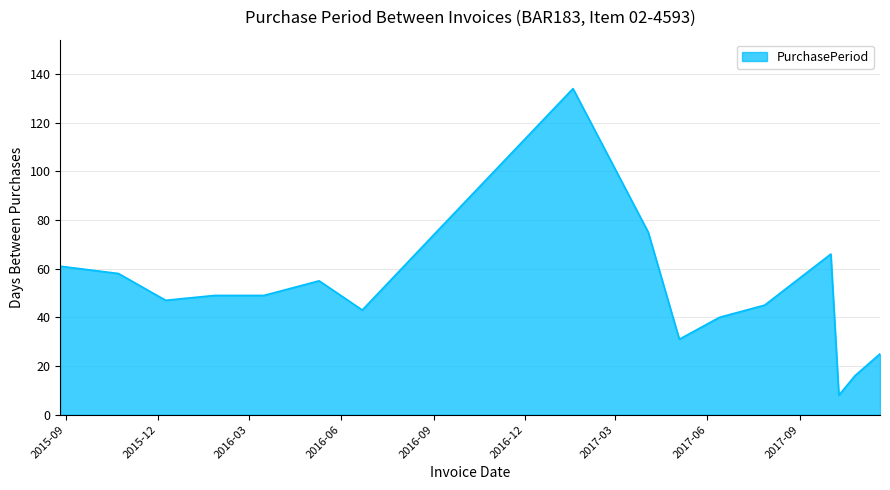

What is the greatest value displayed?

134